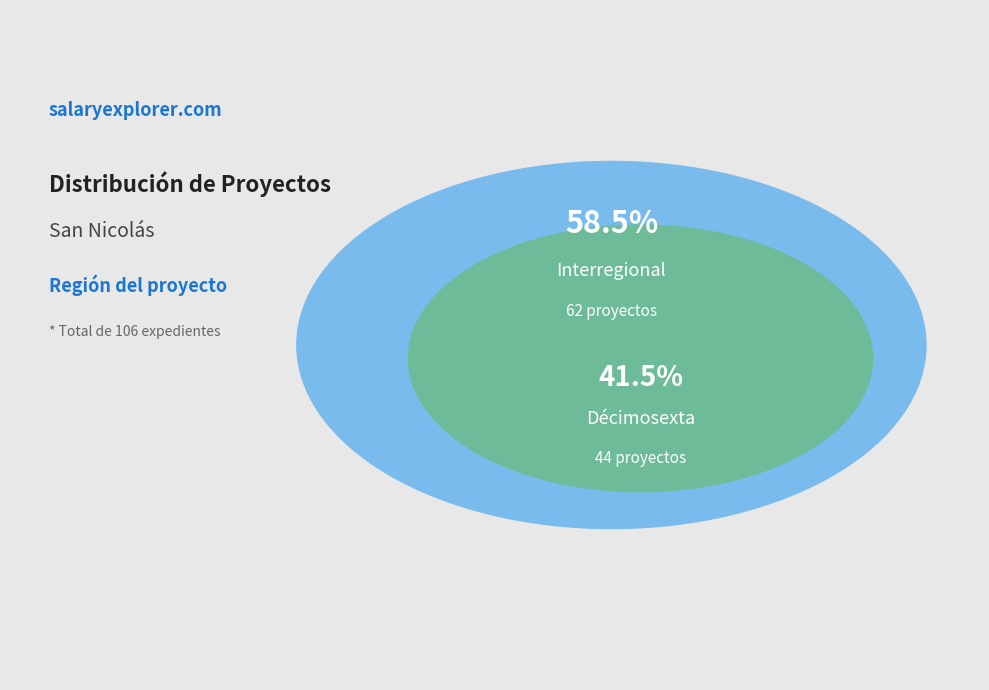

Combined, what portion of the pie is Décimosexta and Interregional?

100.0%